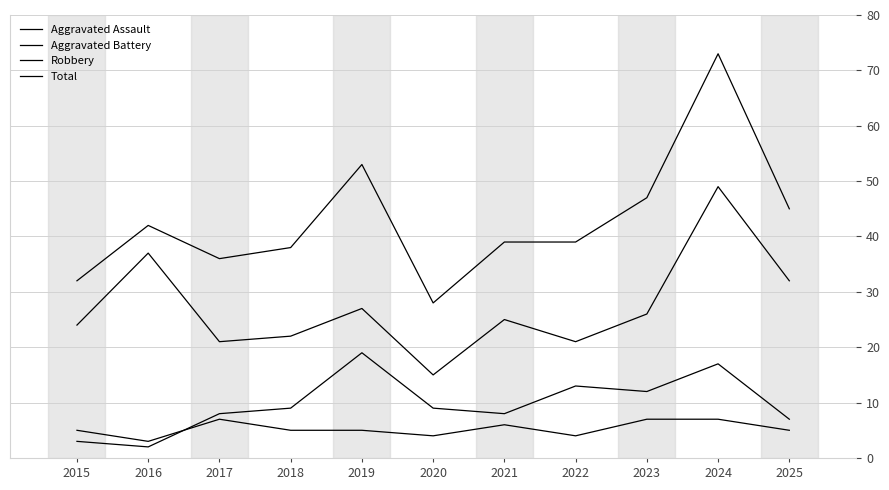

What is the greatest value displayed?

73